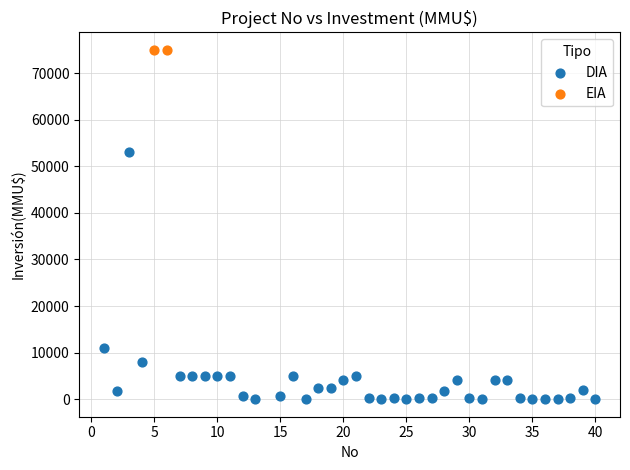

What are all the series names shown in the legend?

DIA, EIA